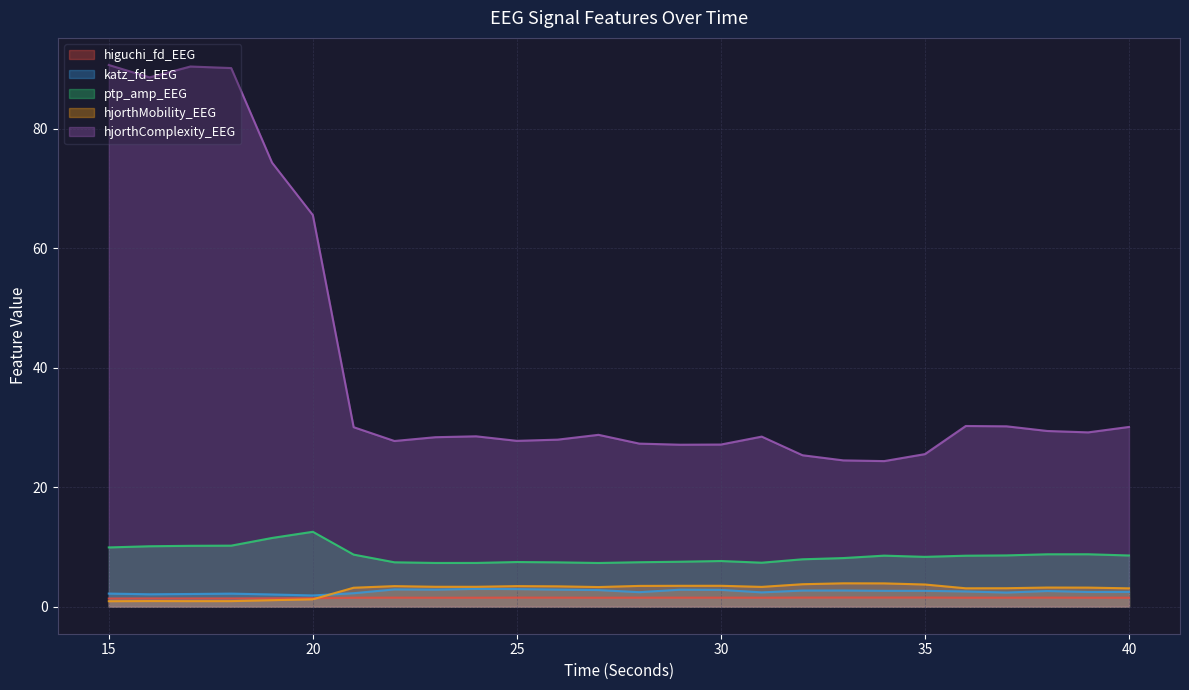

True or false: ptp_amp_EEG has a value of 15.4 at 15.

False